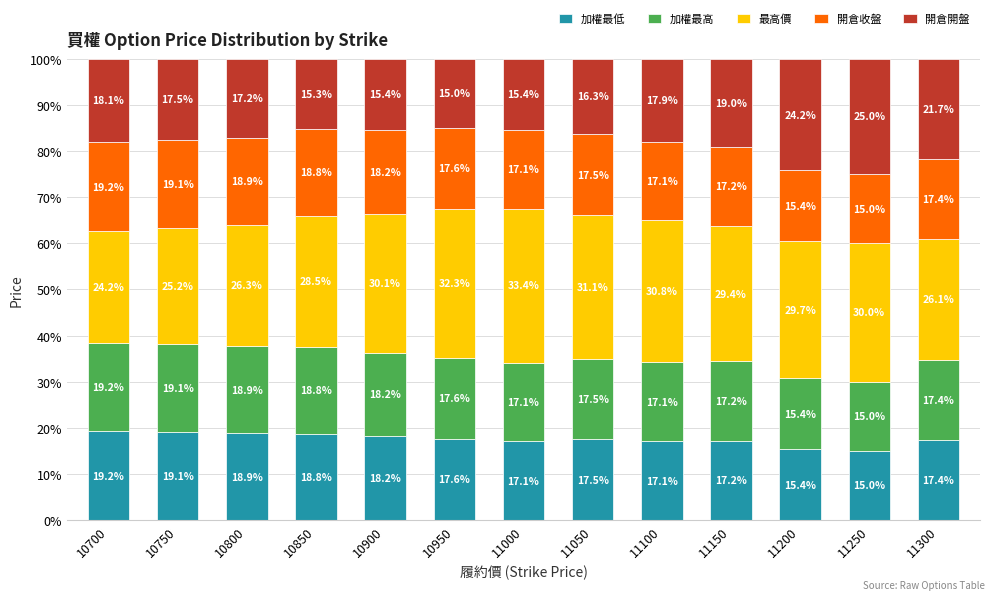

How many data points in 加權最低 are less than 17?

2